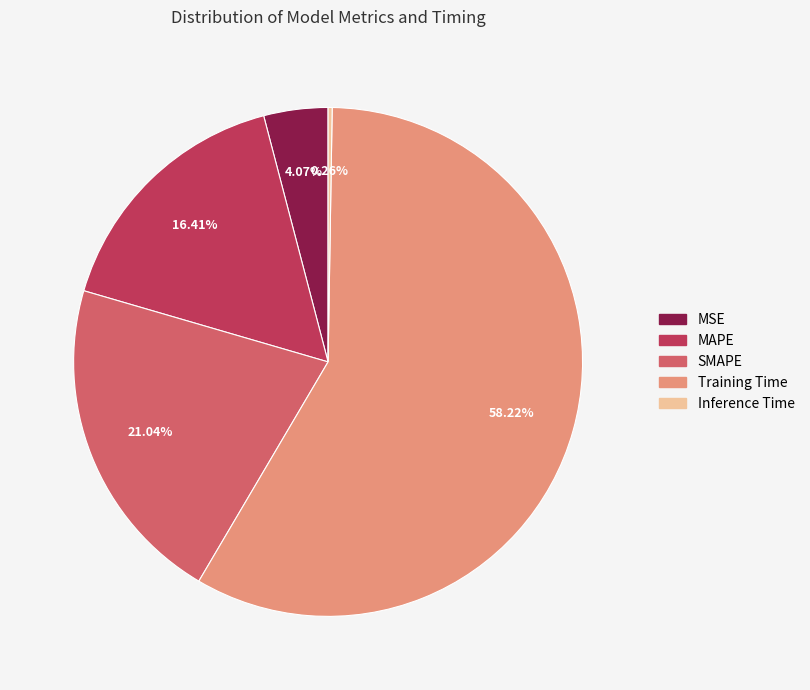

Is the sum of MAPE and MSE greater than half?

No